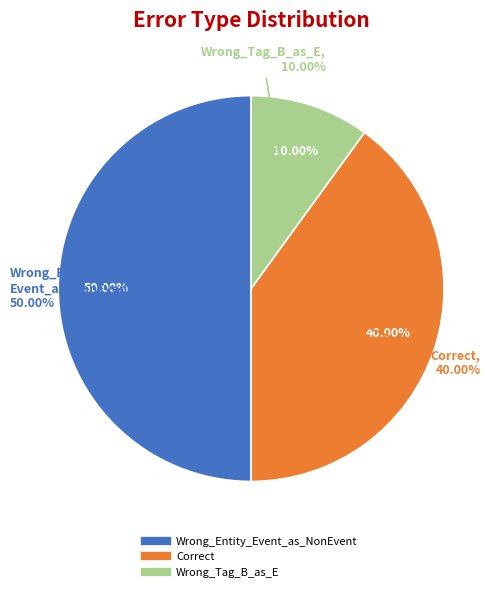

How many slices are in this pie chart?

3